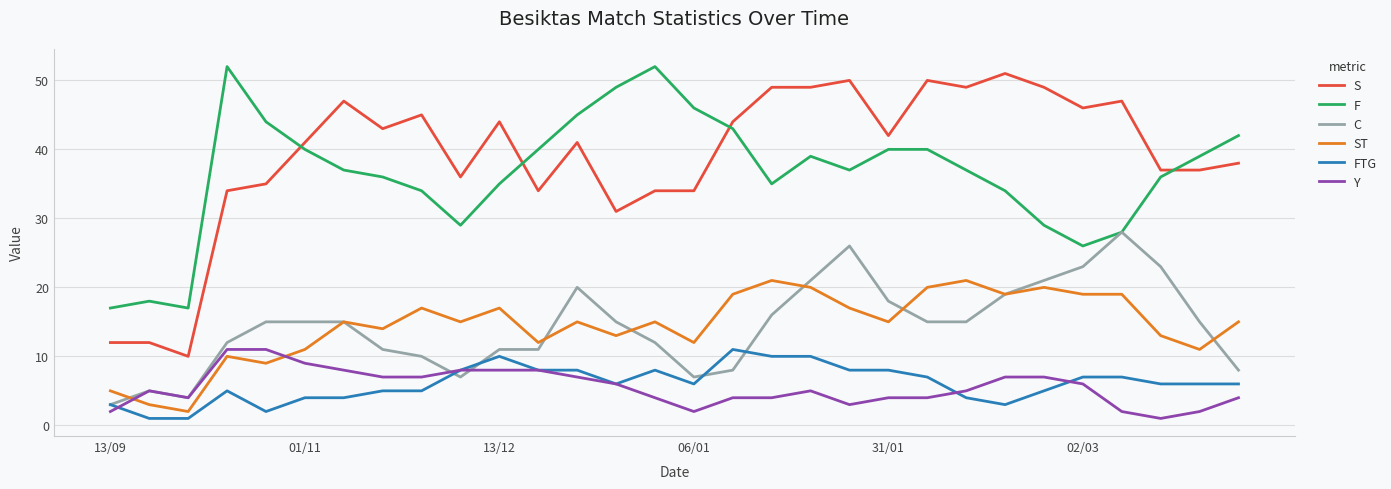

What is the highest value of the S series?

51